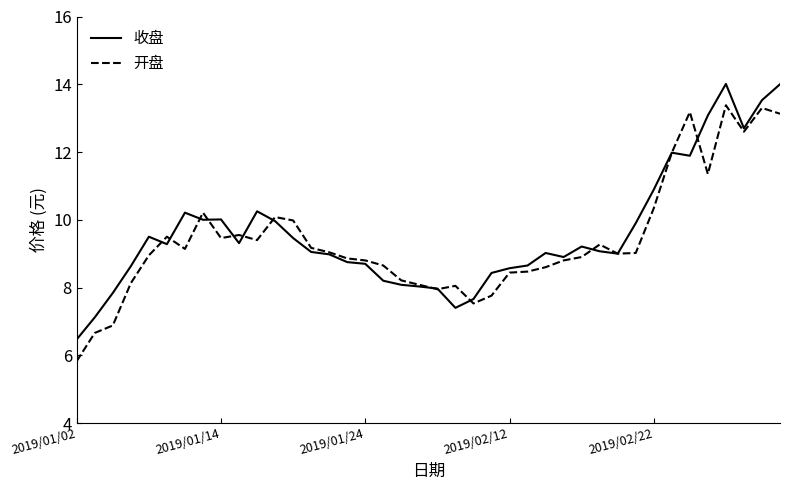

What is the minimum value shown in the chart?

5.8